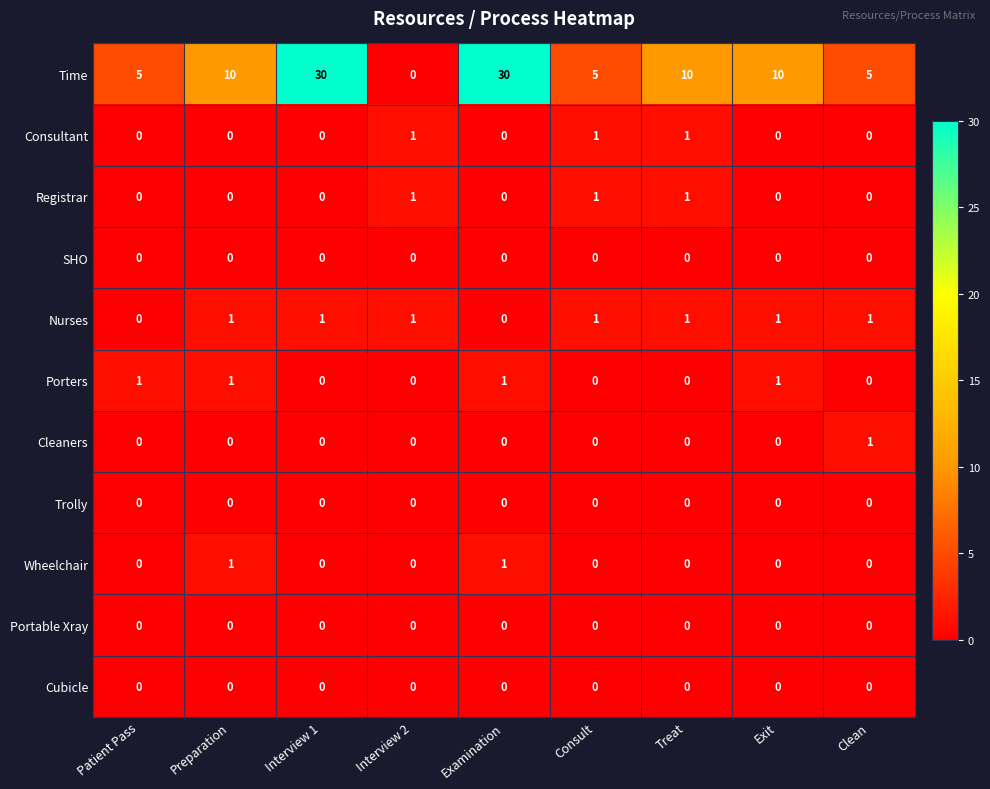

Which series changed the most between Patient Pass and Interview 1?

Time